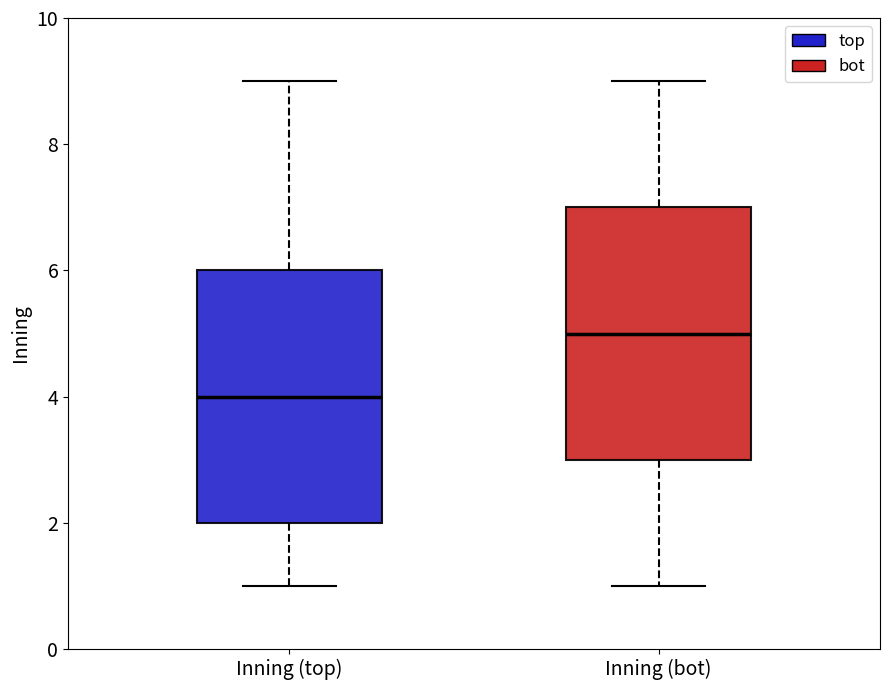

Which box's median line is the lowest?

Inning (top)